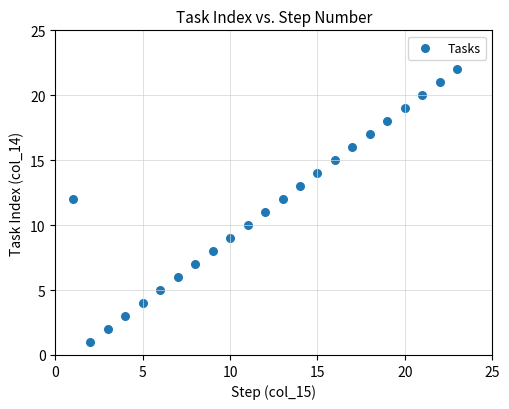

What is the range of X values (max minus min)?

22